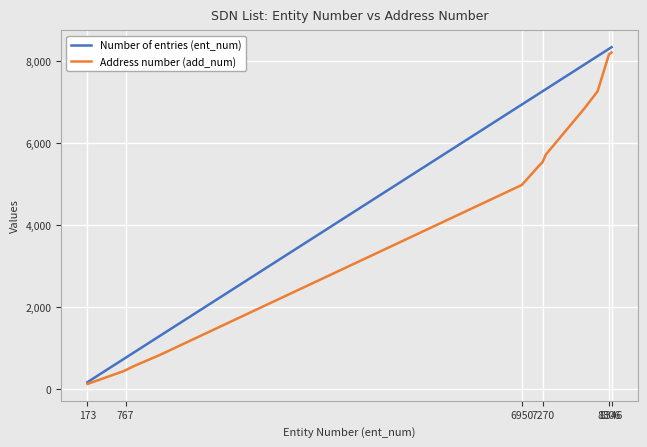

Which series has the largest total across all categories?

Number of entries (ent_num)